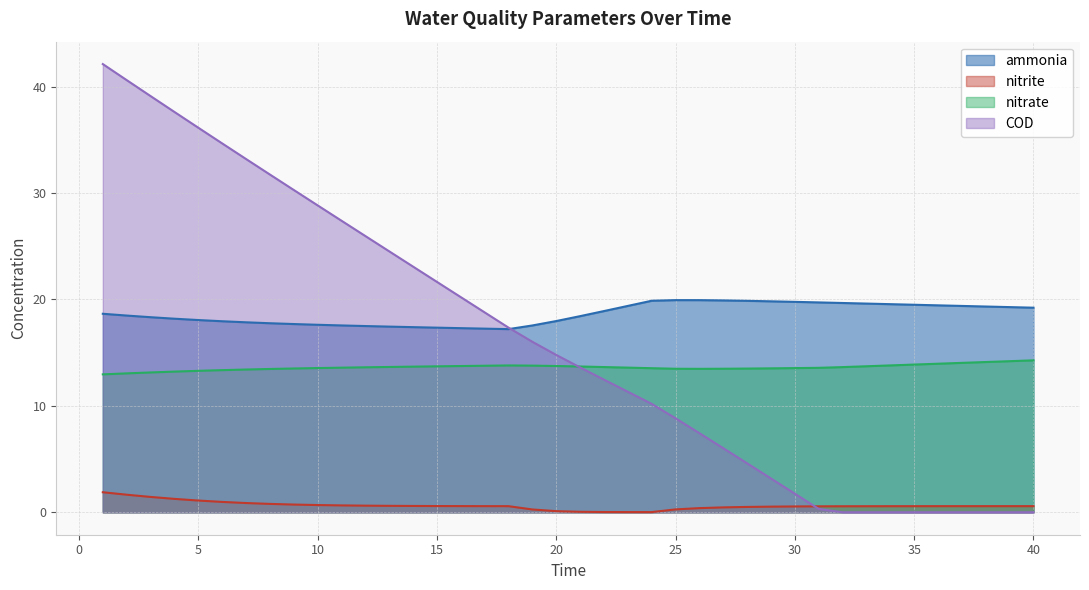

At which category does ammonia reach its first local valley?

18